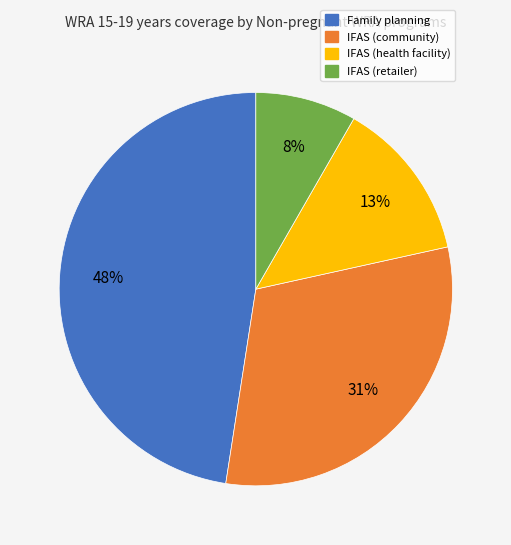

Is Family planning the majority of the pie?

No